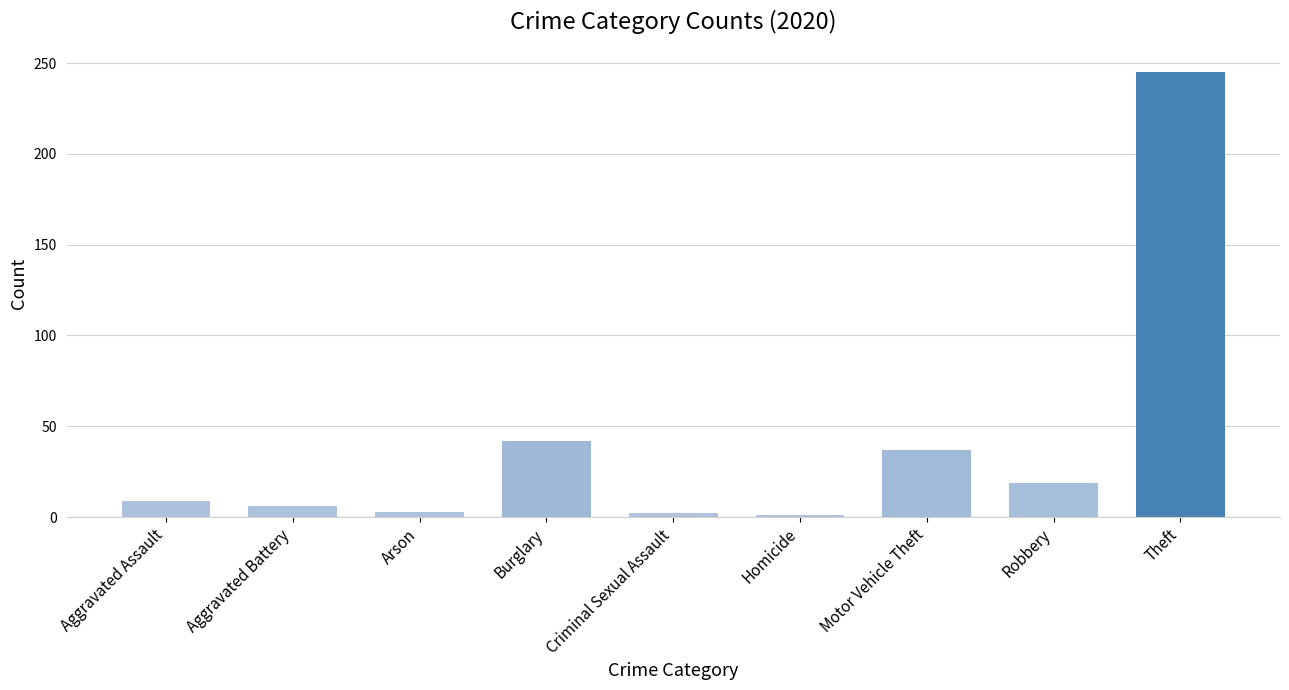

Which category has the highest value across all series?

Theft